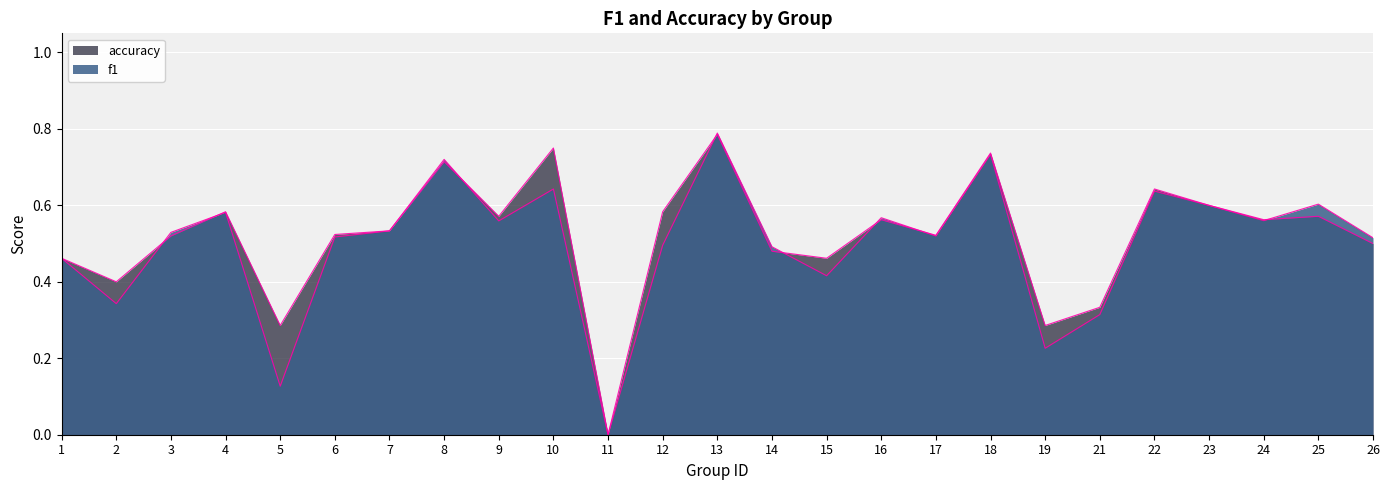

What is the value of the f1 point at the 4th from the left?

0.6